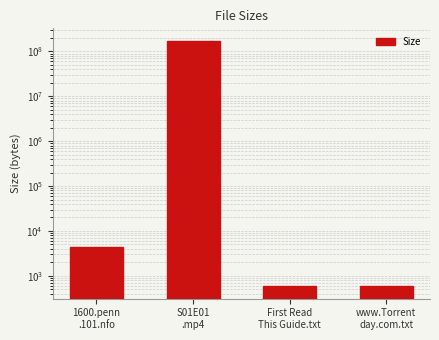

How many values are below 4352?

2